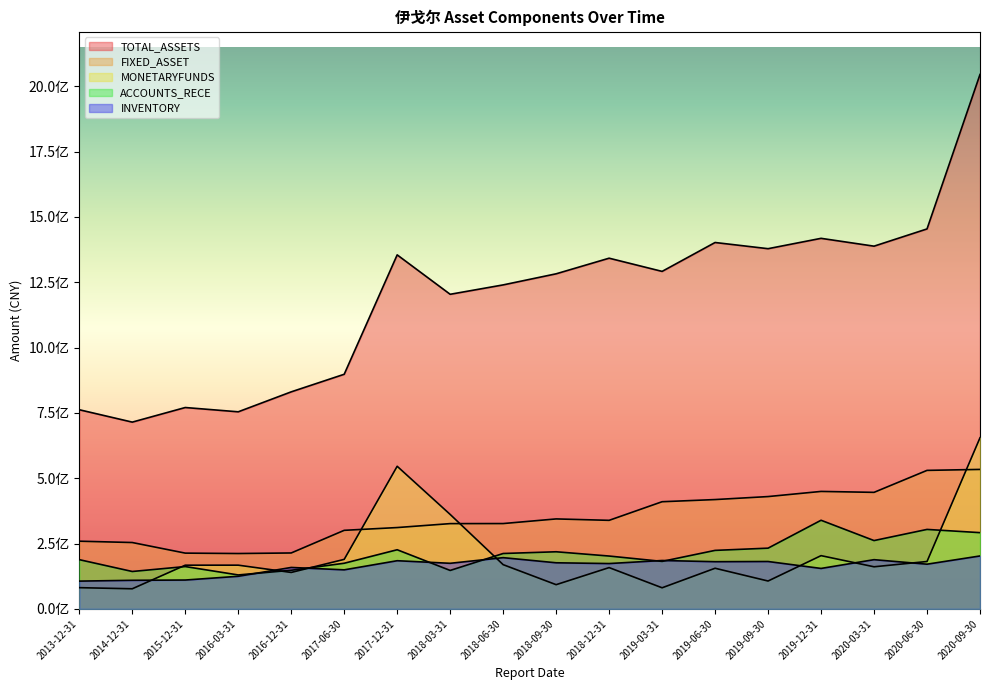

What position from the right is 2015-12-31?

16